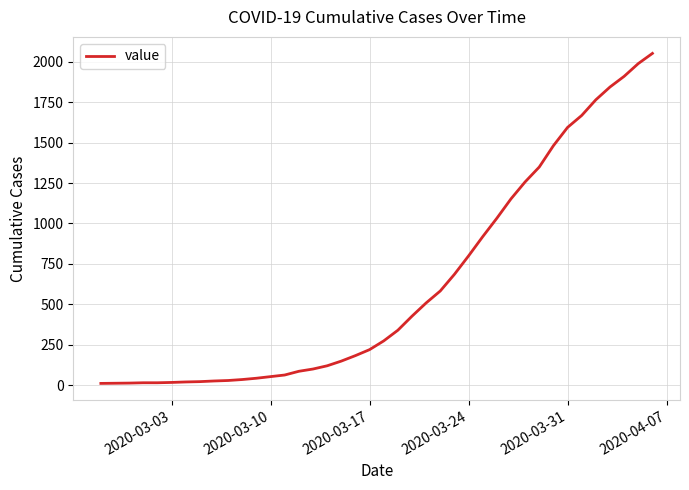

What is the difference between the maximum and minimum values?

2042